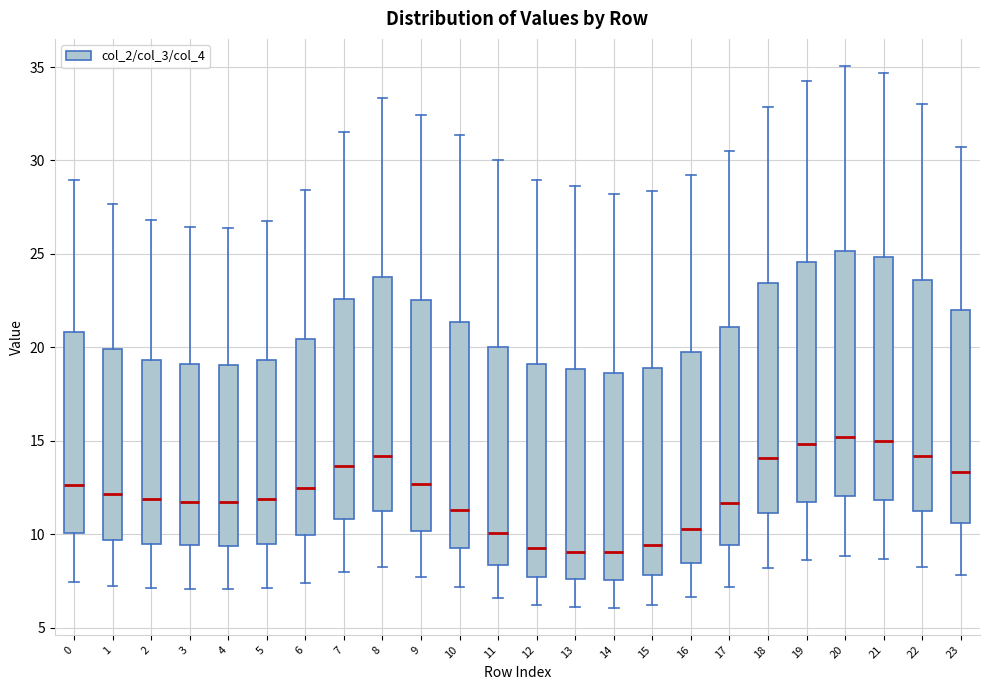

Reading left to right, transcribe this box plot: for each box, give where its median line is, the range the box spans, and where its two whiskers end, as read against the y-axis. The values are not printed on the chart, so give them approximately, as read against the axis.

0: median 12.5, box 10.0 to 21.0, whiskers 7.5 to 29.0
1: median 12.0, box 9.5 to 20.0, whiskers 7.0 to 27.5
2: median 12.0, box 9.5 to 19.5, whiskers 7.0 to 27.0
3: median 11.5, box 9.5 to 19.0, whiskers 7.0 to 26.5
4: median 11.5, box 9.5 to 19.0, whiskers 7.0 to 26.5
5: median 12.0, box 9.5 to 19.5, whiskers 7.0 to 27.0
6: median 12.5, box 10.0 to 20.5, whiskers 7.5 to 28.5
7: median 13.5, box 11.0 to 22.5, whiskers 8.0 to 31.5
8: median 14.0, box 11.0 to 24.0, whiskers 8.5 to 33.5
9: median 12.5, box 10.0 to 22.5, whiskers 7.5 to 32.5
10: median 11.5, box 9.0 to 21.5, whiskers 7.0 to 31.5
11: median 10.0, box 8.5 to 20.0, whiskers 6.5 to 30.0
12: median 9.5, box 7.5 to 19.0, whiskers 6.0 to 29.0
13: median 9.0, box 7.5 to 19.0, whiskers 6.0 to 28.5
14: median 9.0, box 7.5 to 18.5, whiskers 6.0 to 28.0
15: median 9.5, box 8.0 to 19.0, whiskers 6.0 to 28.5
16: median 10.5, box 8.5 to 20.0, whiskers 6.5 to 29.0
17: median 11.5, box 9.5 to 21.0, whiskers 7.0 to 30.5
18: median 14.0, box 11.0 to 23.5, whiskers 8.0 to 33.0
19: median 15.0, box 11.5 to 24.5, whiskers 8.5 to 34.5
20: median 15.0, box 12.0 to 25.0, whiskers 9.0 to 35.0
21: median 15.0, box 12.0 to 25.0, whiskers 8.5 to 34.5
22: median 14.0, box 11.0 to 23.5, whiskers 8.0 to 33.0
23: median 13.5, box 10.5 to 22.0, whiskers 8.0 to 30.5